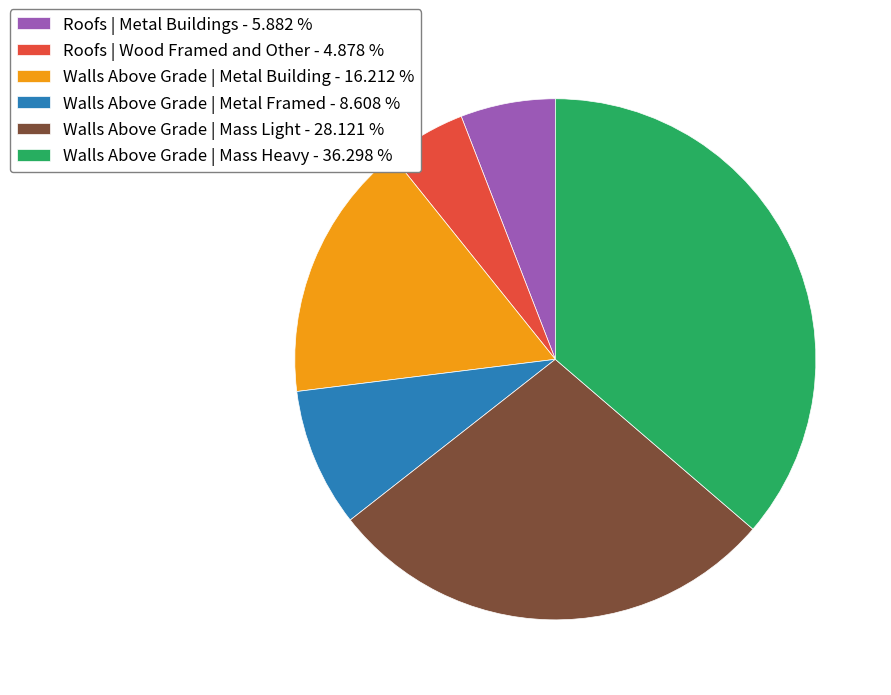

Count the number of slices in the pie.

6